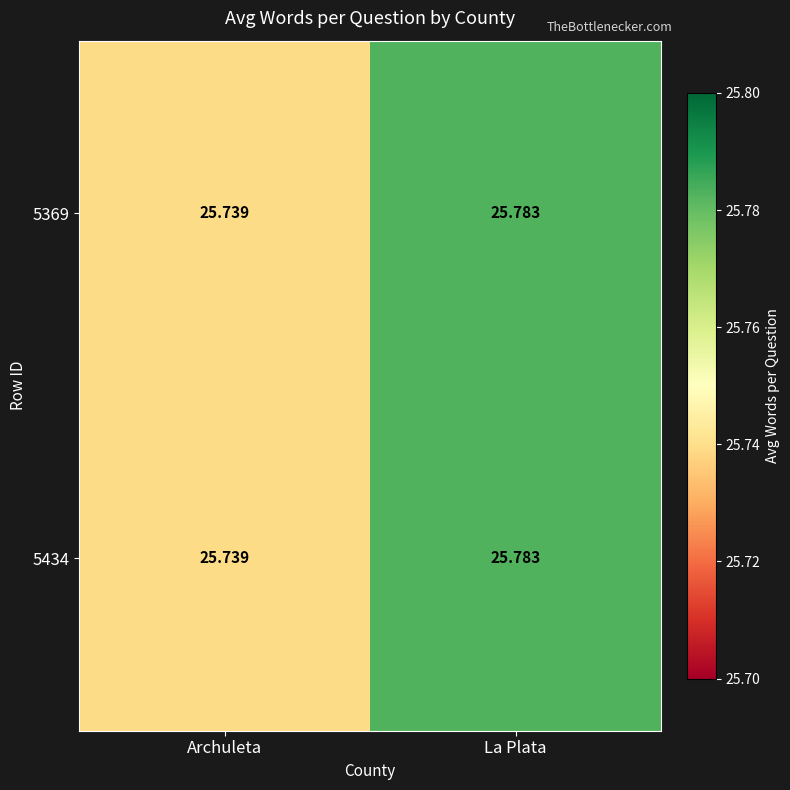

At which label does 5369 reach its peak?

La Plata